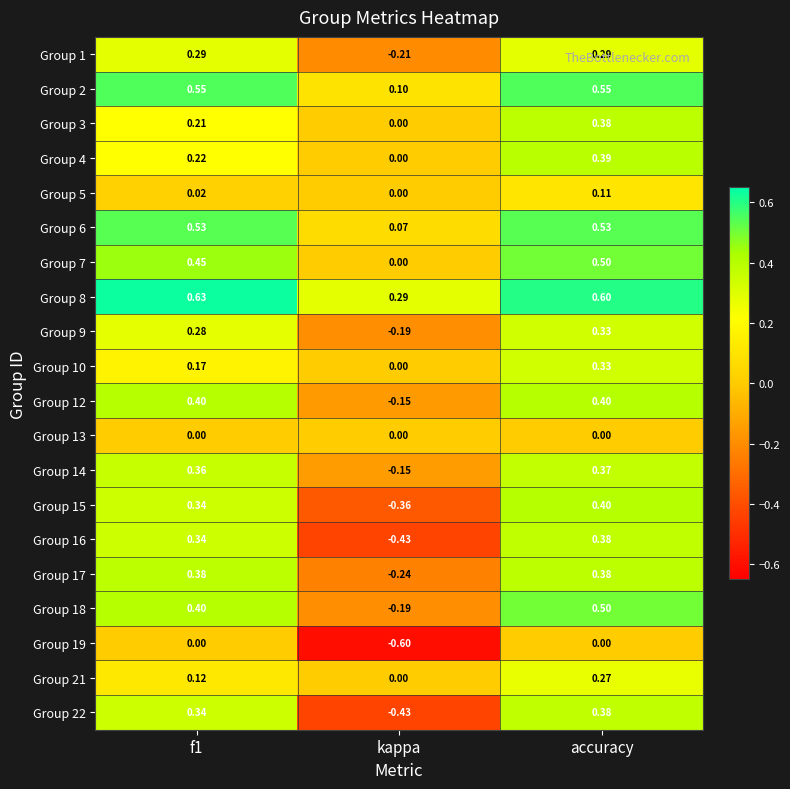

Is the value of Group 6 at f1 greater than the value of Group 5 at kappa?

Yes